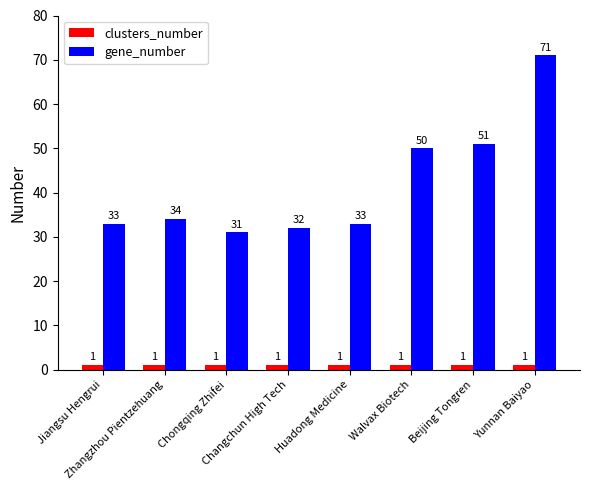

What is the sum of all clusters_number values?

8